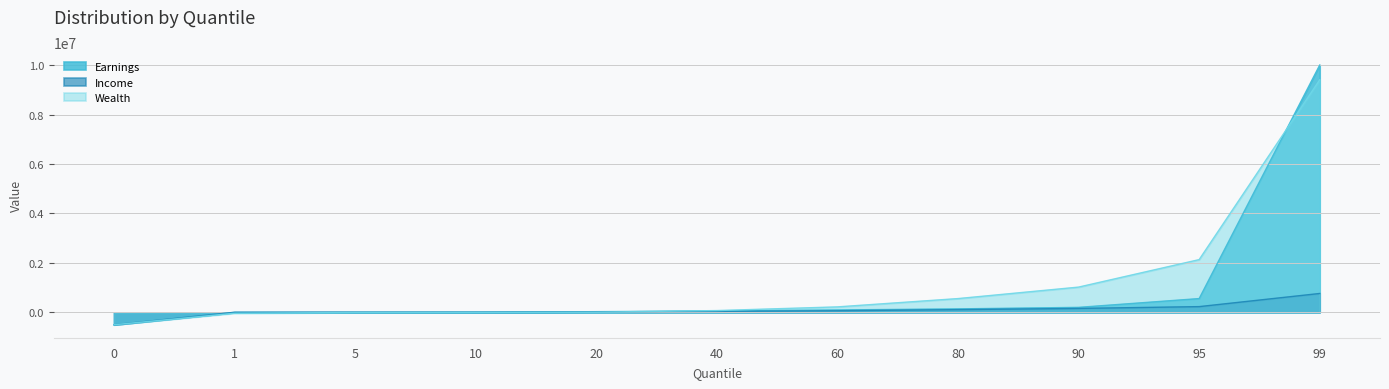

At which label is Wealth closest to 4451448?

95